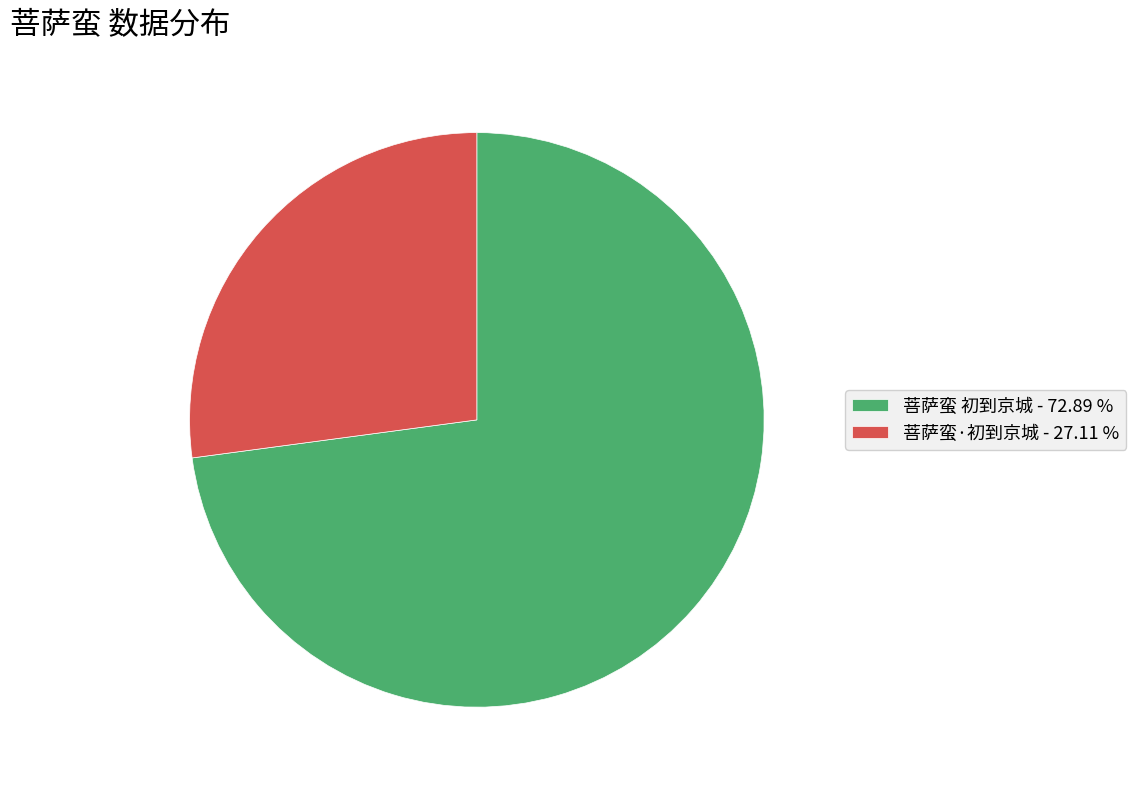

Between 菩萨蛮·初到京城 and 菩萨蛮 初到京城, which is larger?

菩萨蛮 初到京城